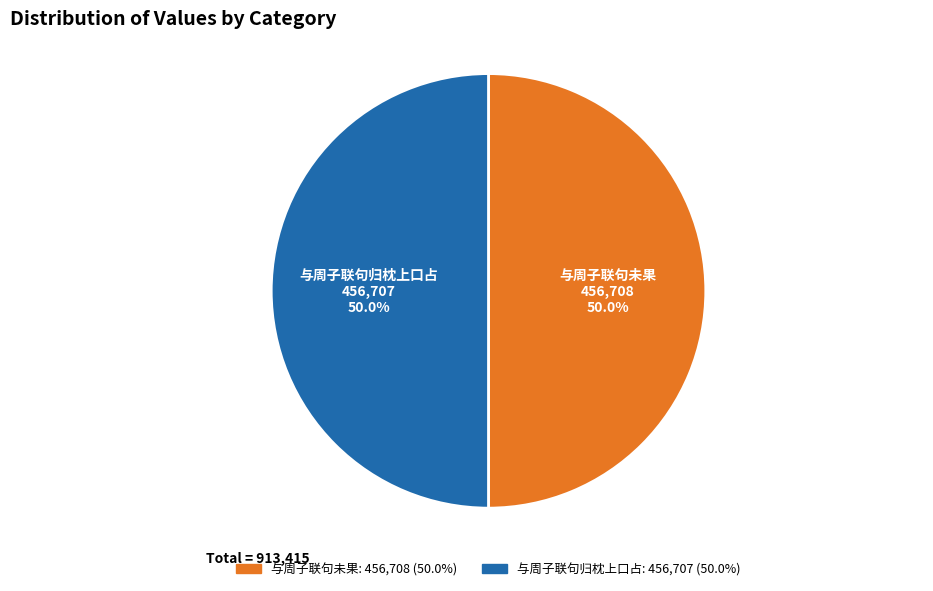

The 与周子联句未果 slice represents 55% of the pie. True or false?

False